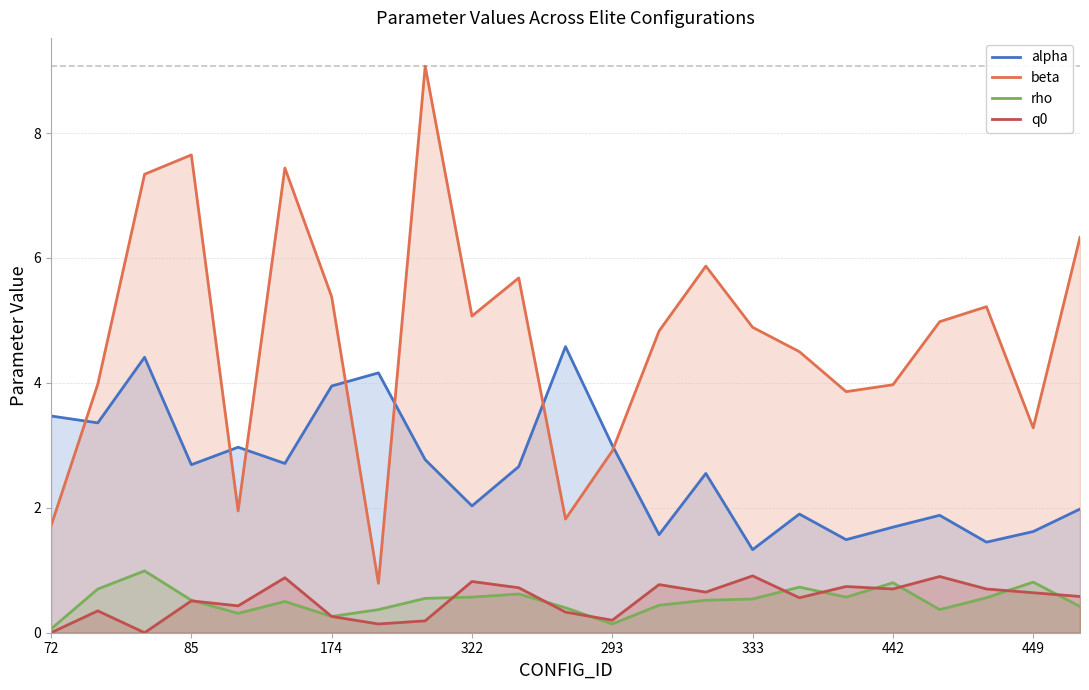

Reading left to right, list all the values displayed in this chart.

alpha: 3.5	3.4	4.4	2.7	3.0	2.7	4.0	4.2	2.8	2.0	2.7	4.6	3.0	1.6	2.5	1.3	1.9	1.5	1.7	1.9	1.4	1.6	2.0
beta: 1.7	4.0	7.3	7.7	1.9	7.4	5.4	0.8	9.1	5.1	5.7	1.8	2.9	4.8	5.9	4.9	4.5	3.9	4.0	5.0	5.2	3.3	6.3
rho: 0.1	0.7	1.0	0.5	0.3	0.5	0.3	0.4	0.6	0.6	0.6	0.4	0.1	0.4	0.5	0.5	0.7	0.6	0.8	0.4	0.6	0.8	0.4
q0: 0.0	0.3	0.0	0.5	0.4	0.9	0.3	0.1	0.2	0.8	0.7	0.3	0.2	0.8	0.7	0.9	0.6	0.7	0.7	0.9	0.7	0.6	0.6